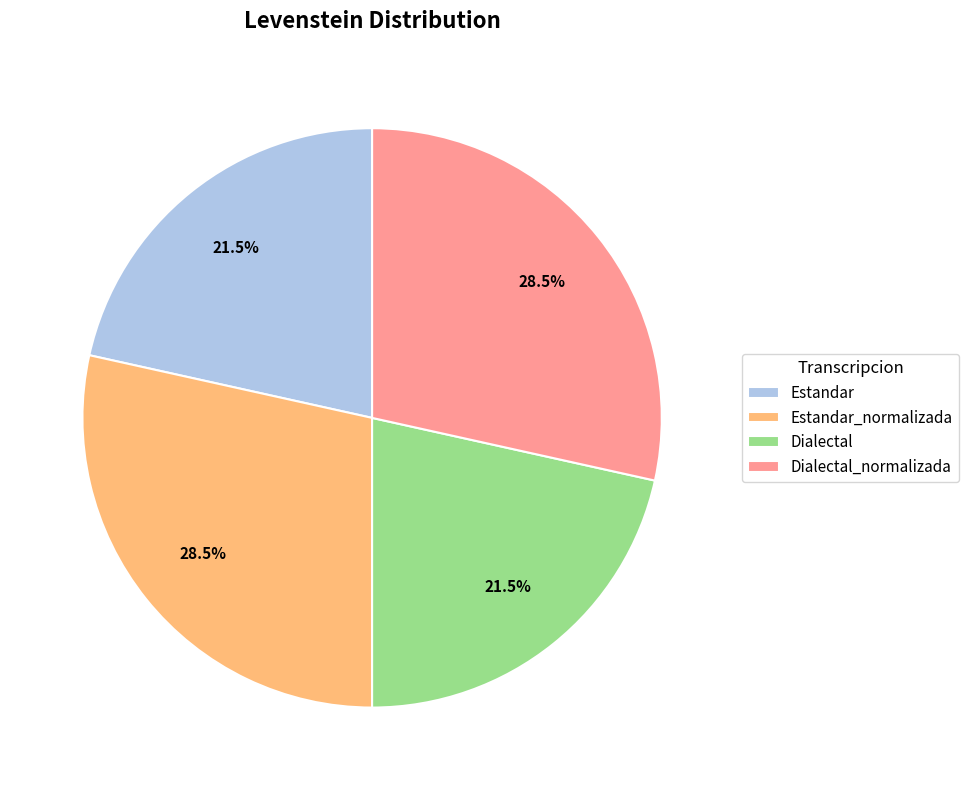

What portion of the pie excludes Estandar_normalizada?

71.5%